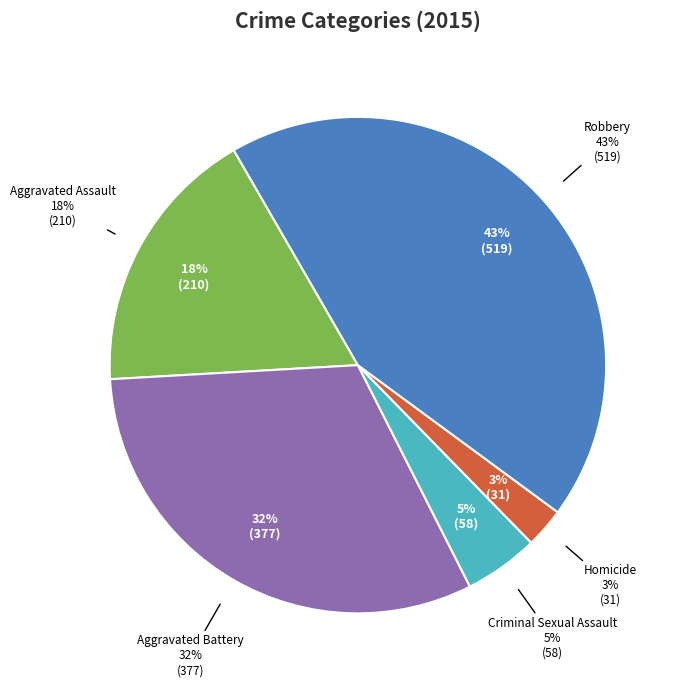

What is the ratio of the value at Robbery to the value at Aggravated Battery?

1.4